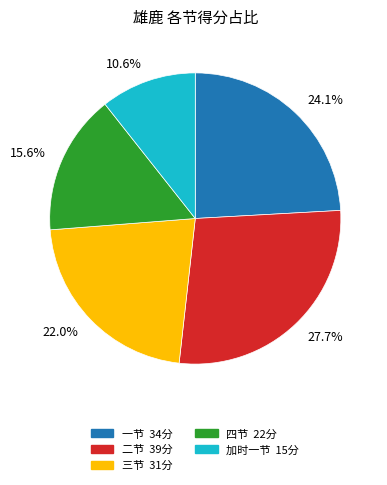

How much of the chart is everything except 27.7%?

72.3%